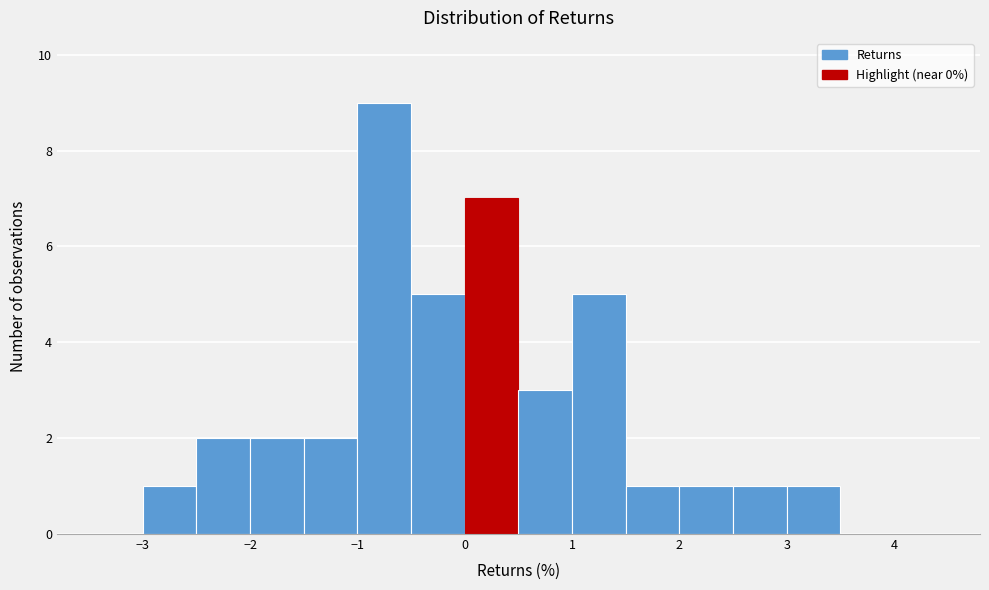

Over which range of the x-axis is the bar tallest?

-1.0 to -0.5